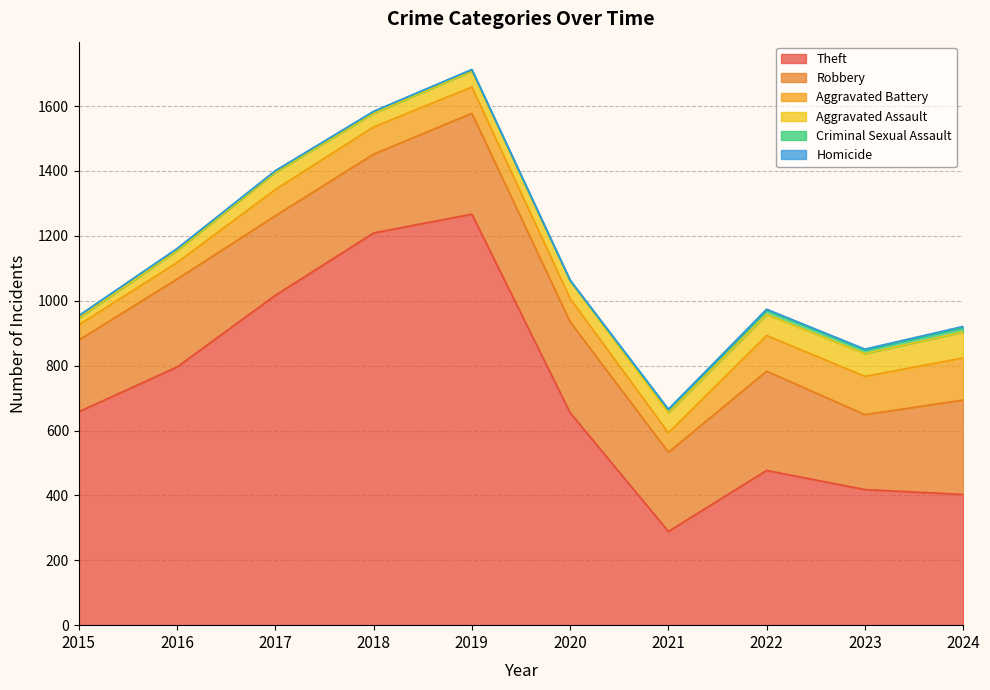

What is the maximum value shown in the chart?

1267